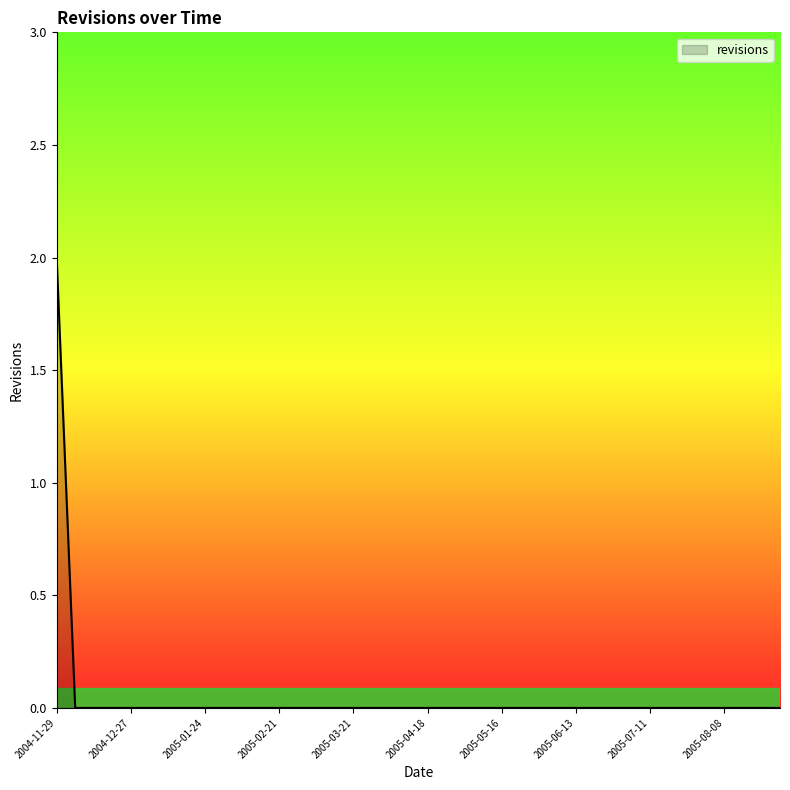

Reading left to right, what are all the values shown in this chart?

2004-11-29=2	2004-12-06=0	2004-12-13=0	2004-12-20=0	2004-12-27=0	2005-01-03=0	2005-01-10=0	2005-01-17=0	2005-01-24=0	2005-01-31=0	2005-02-07=0	2005-02-14=0	2005-02-21=0	2005-02-28=0	2005-03-07=0	2005-03-14=0	2005-03-21=0	2005-03-28=0	2005-04-04=0	2005-04-11=0	2005-04-18=0	2005-04-25=0	2005-05-02=0	2005-05-09=0	2005-05-16=0	2005-05-23=0	2005-05-30=0	2005-06-06=0	2005-06-13=0	2005-06-20=0	2005-06-27=0	2005-07-04=0	2005-07-11=0	2005-07-18=0	2005-07-25=0	2005-08-01=0	2005-08-08=0	2005-08-15=0	2005-08-22=0	2005-08-29=0